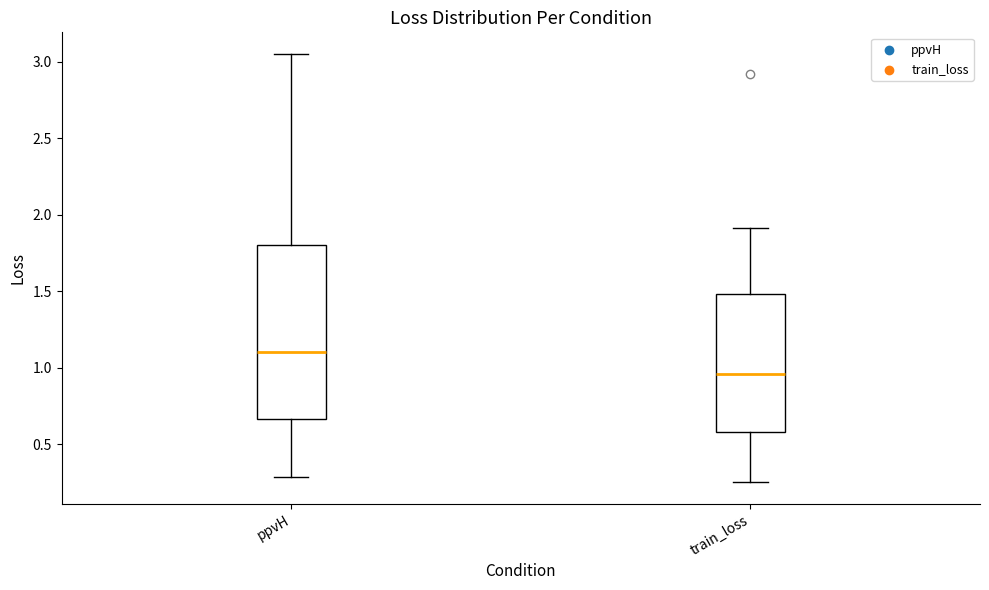

Which box has the lowest median line?

train_loss